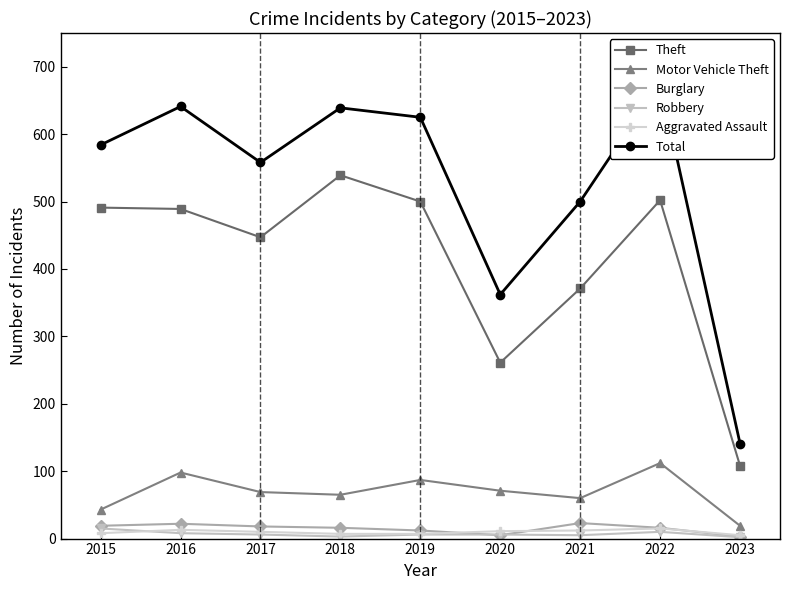

How many lines are shown in the chart?

6